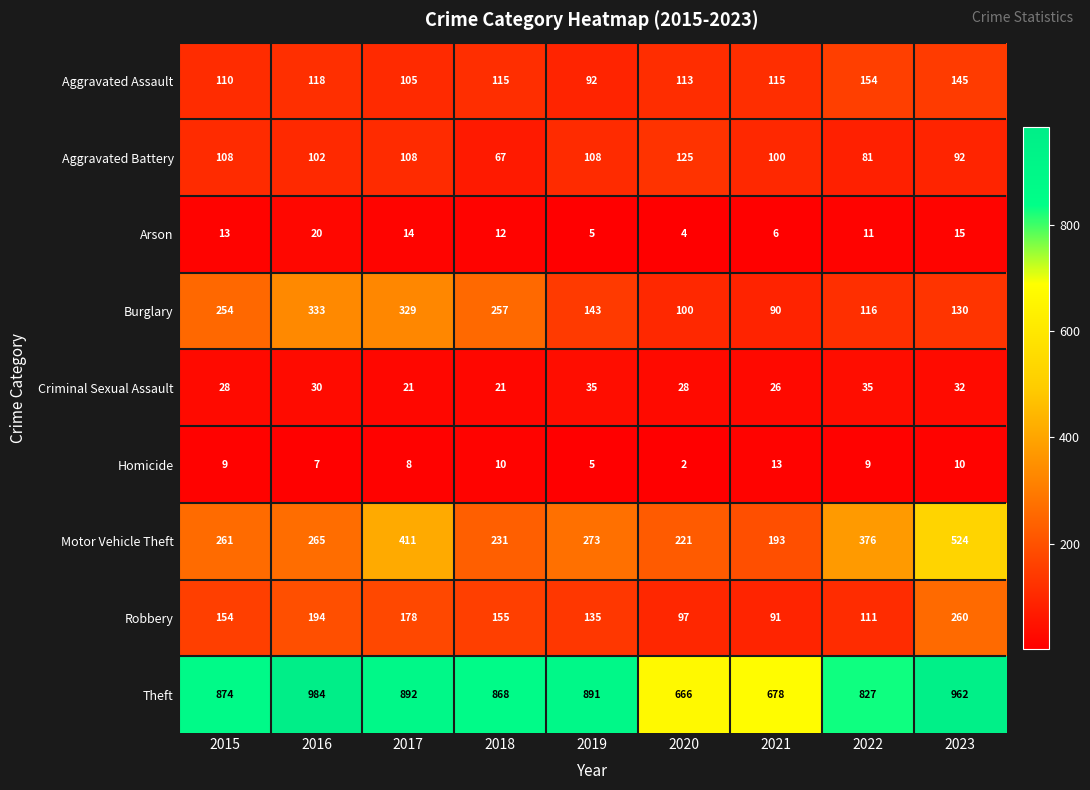

What is the total value across all series at 2015?

1811